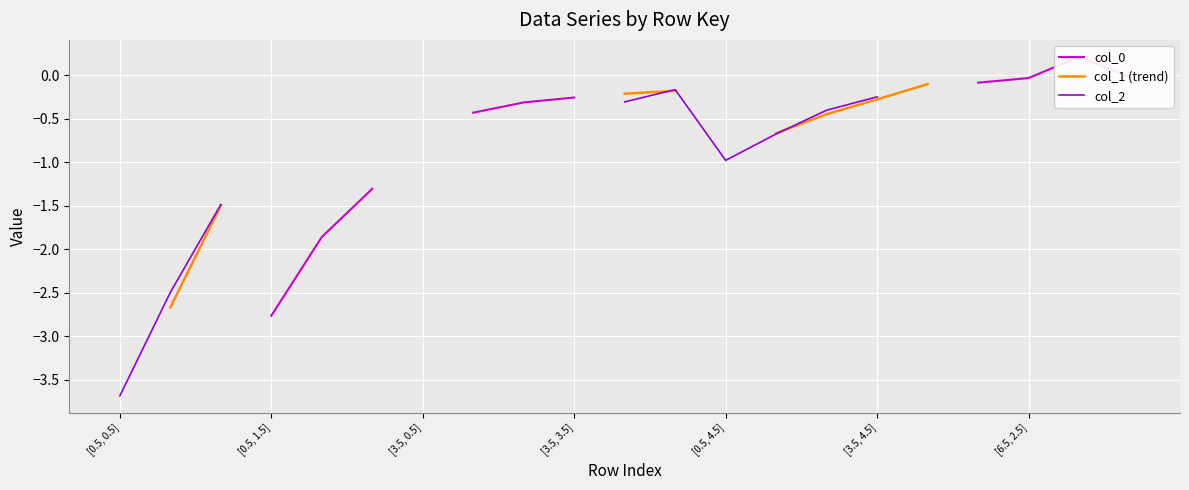

Is the value of col_1 (trend) at 10 greater than the value of col_2 at 17?

No